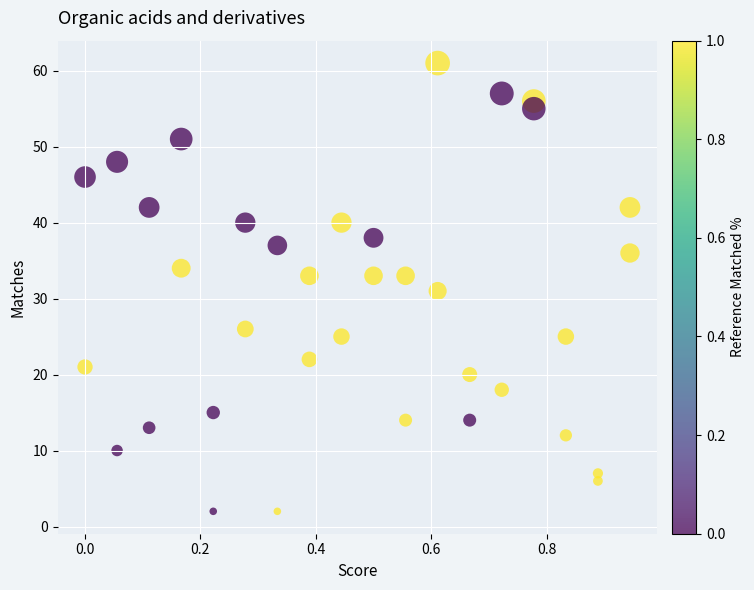

What is the range of Y values (max minus min)?

59